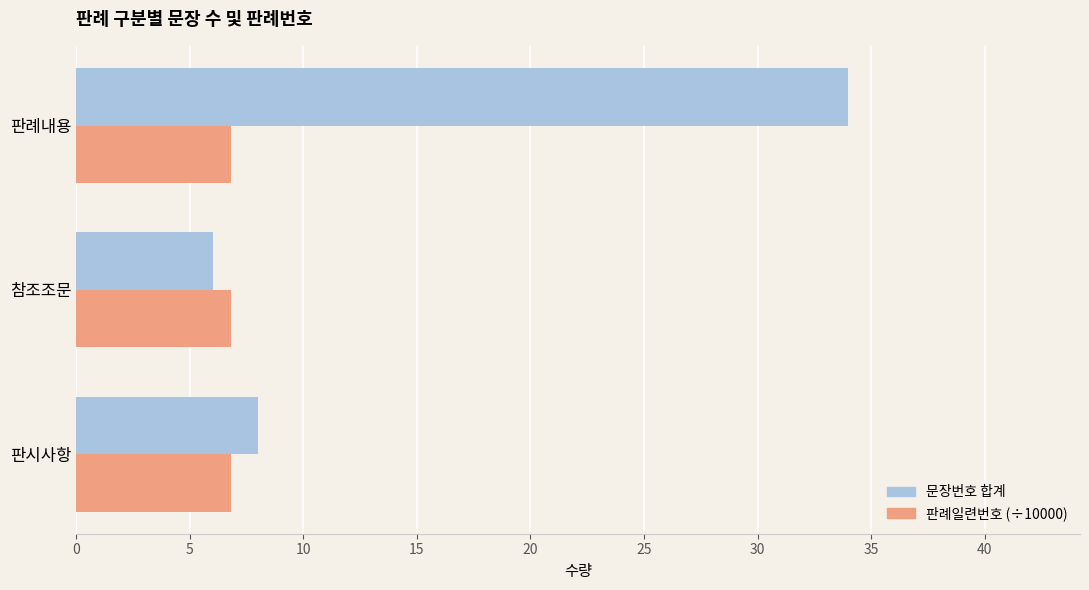

What is the highest value of the 문장번호 합계 series?

34.0